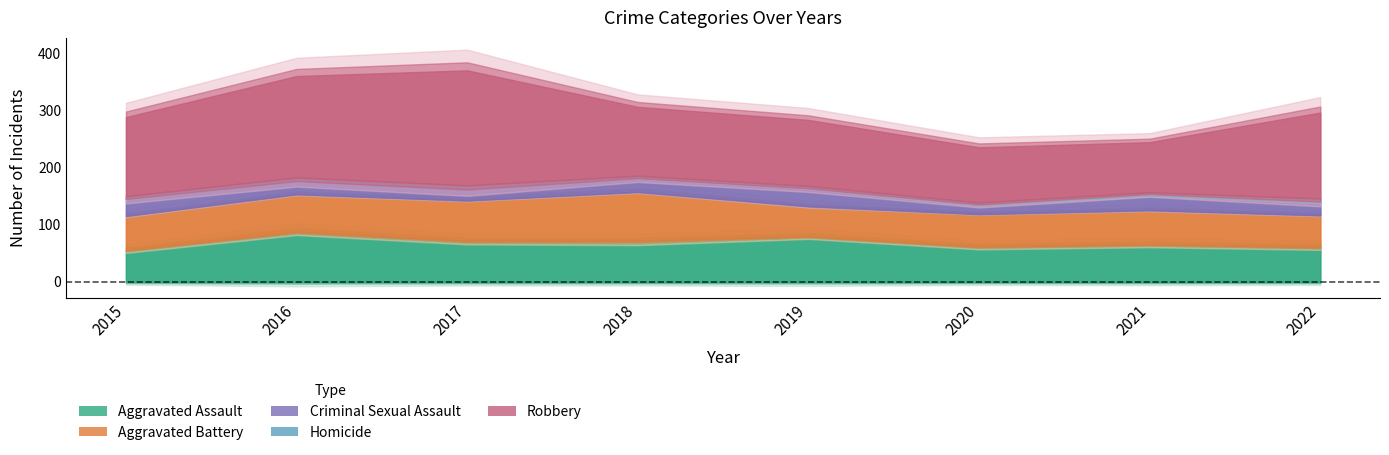

Rank the categories by Aggravated Battery value from highest to lowest.

2018, 2017, 2016, 2015, 2021, 2020, 2022, 2019